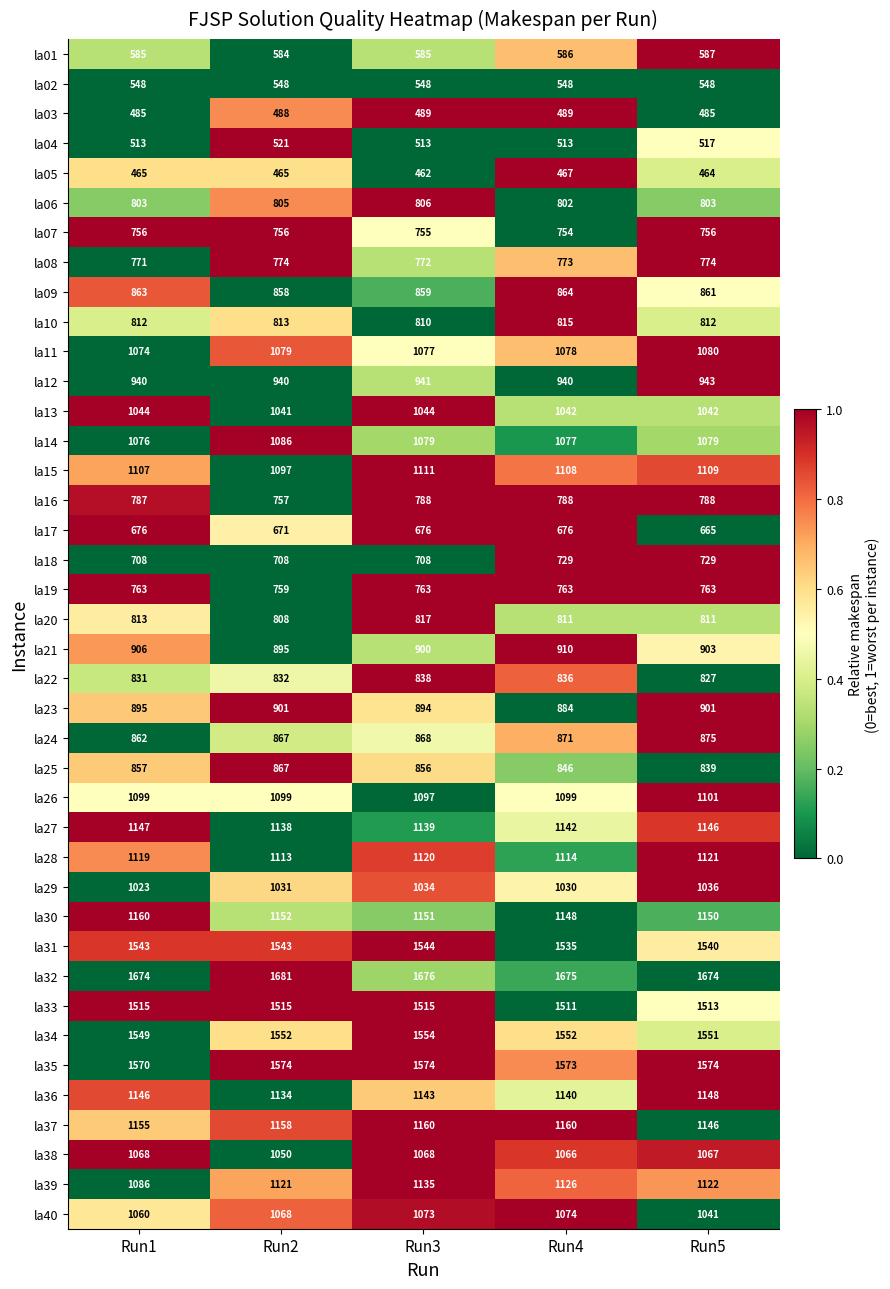

Which category has the highest value across all series?

Run2